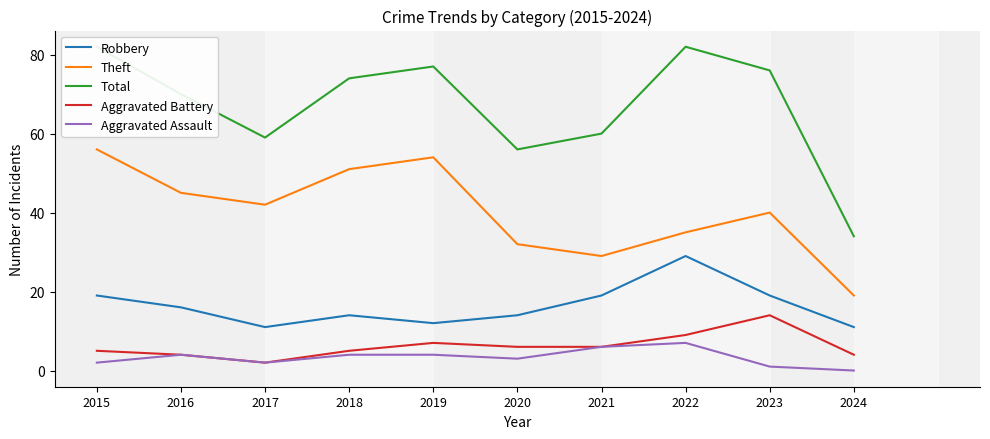

What is the sum of the Aggravated Assault values at 2022 and 2017?

9